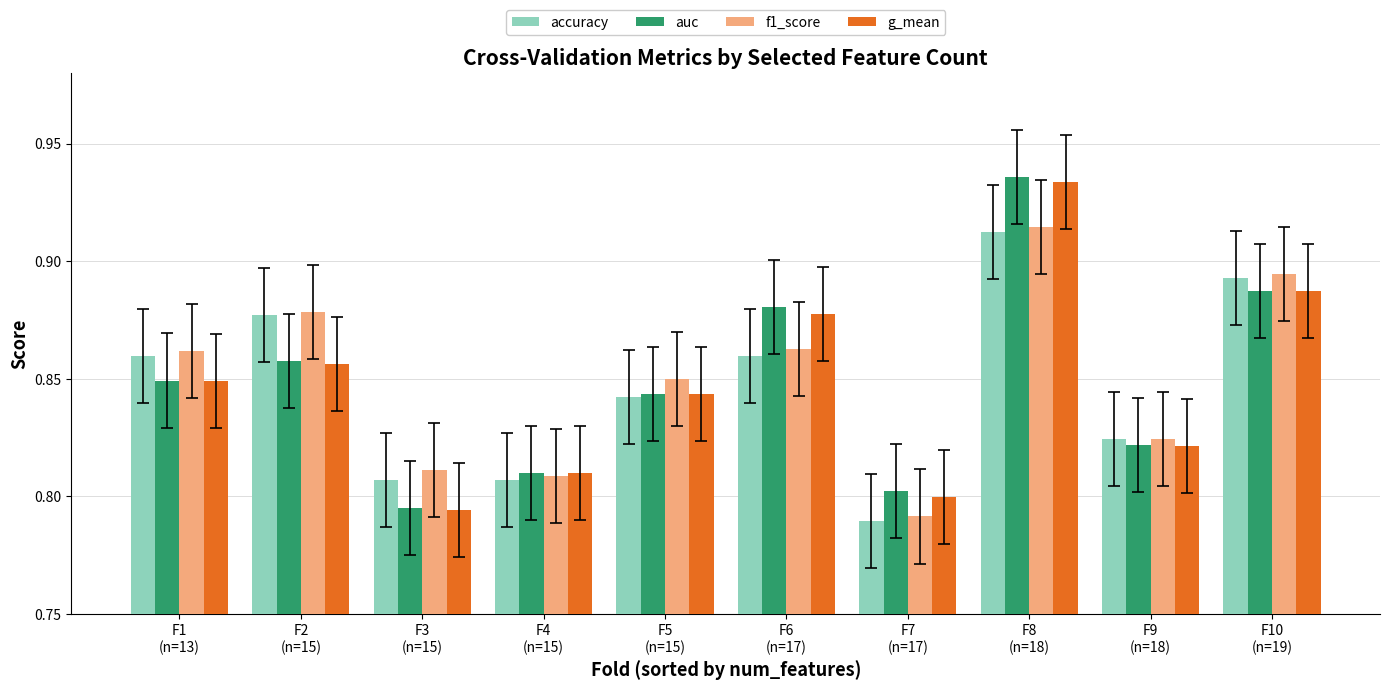

Count the g_mean values in the range 0 to 1.

10